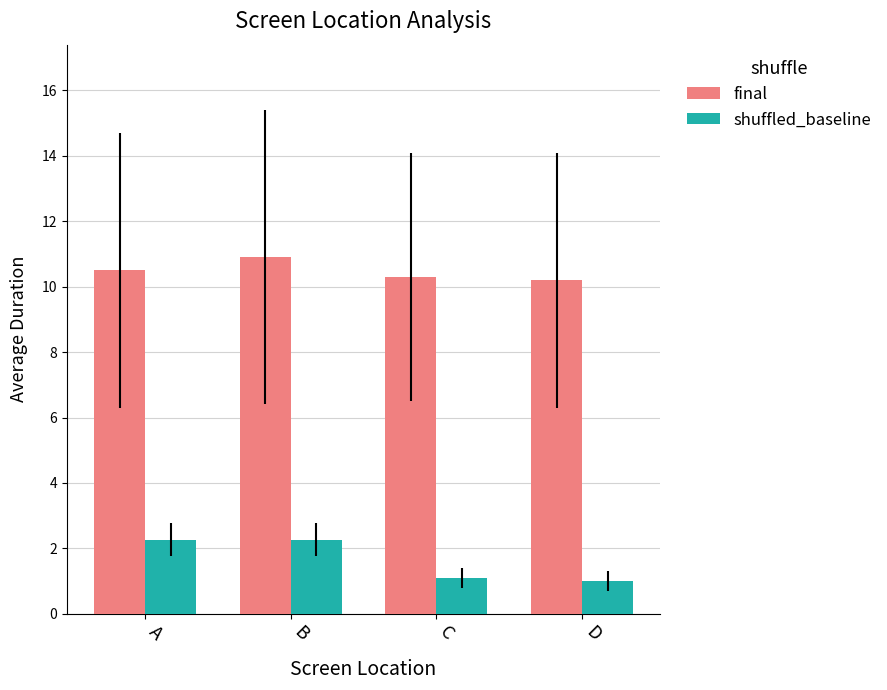

What is the difference between the second highest and second lowest values in the shuffled_baseline series?

1.2